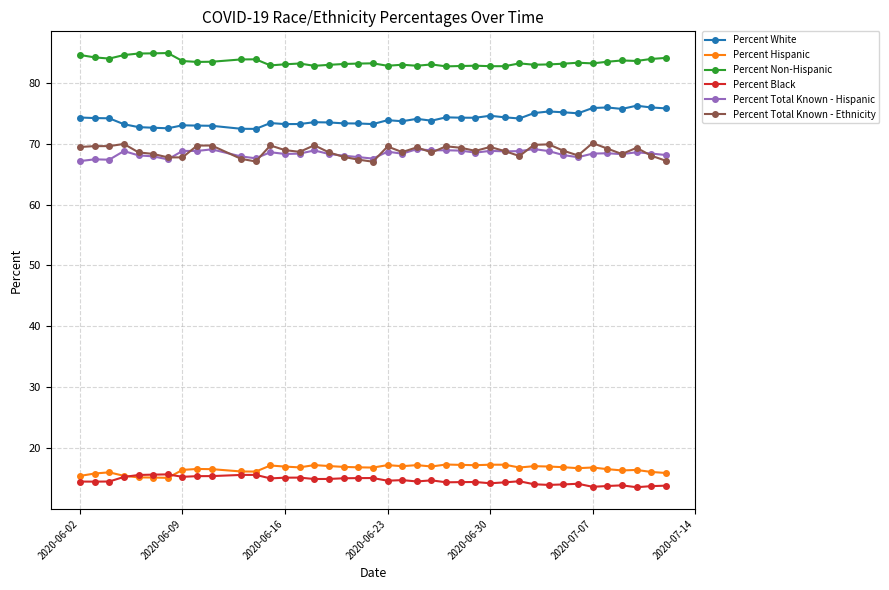

Which series has the largest total across all categories?

Percent Non-Hispanic